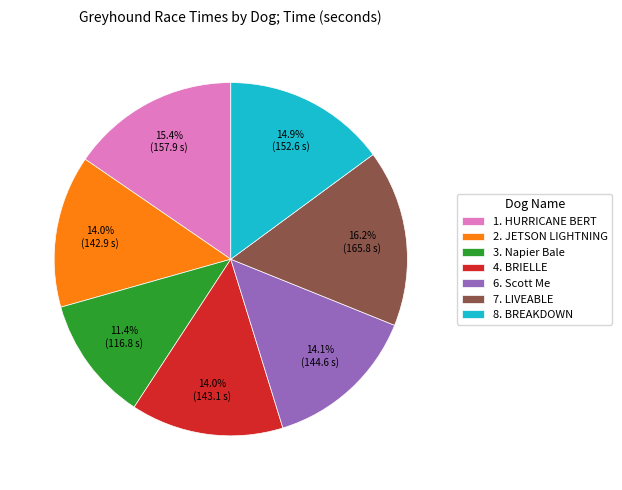

To the nearest percent, what is the difference between the largest and smallest slice percentages?

5%